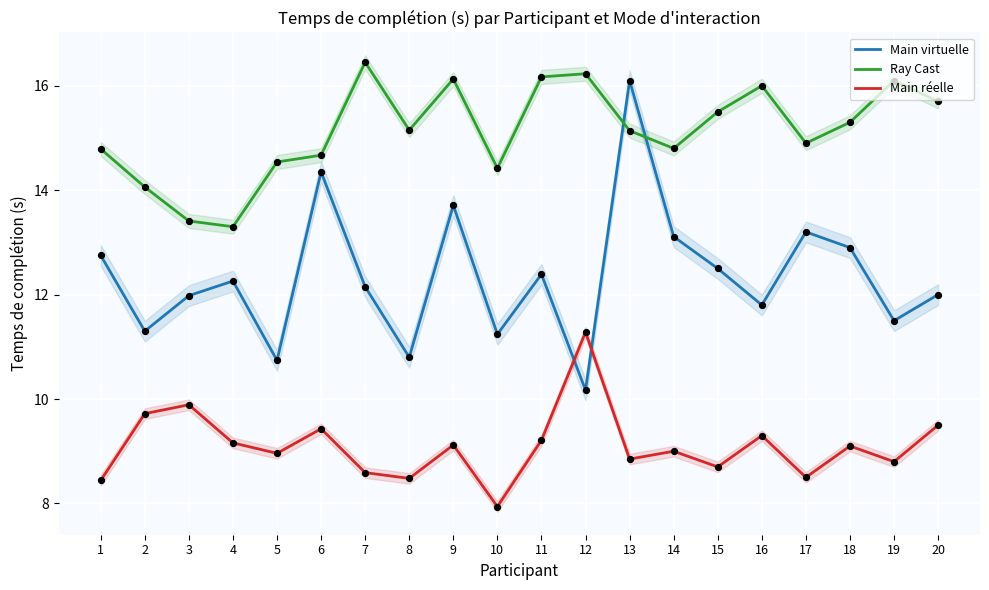

Which series has the largest Y range (max minus min)?

Main virtuelle